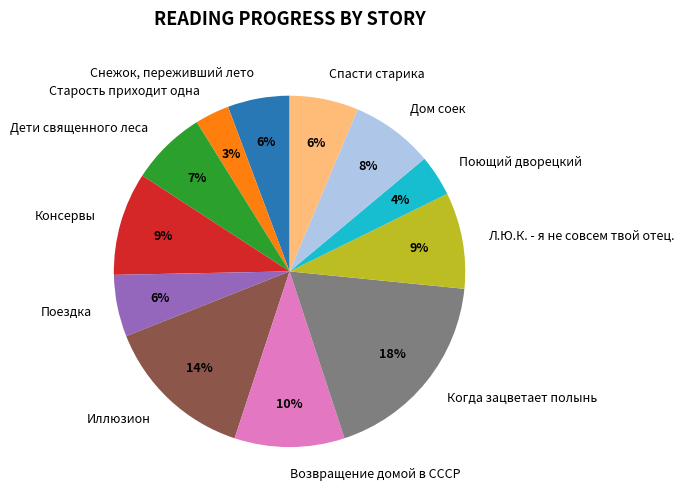

Is there a majority slice in this chart?

No